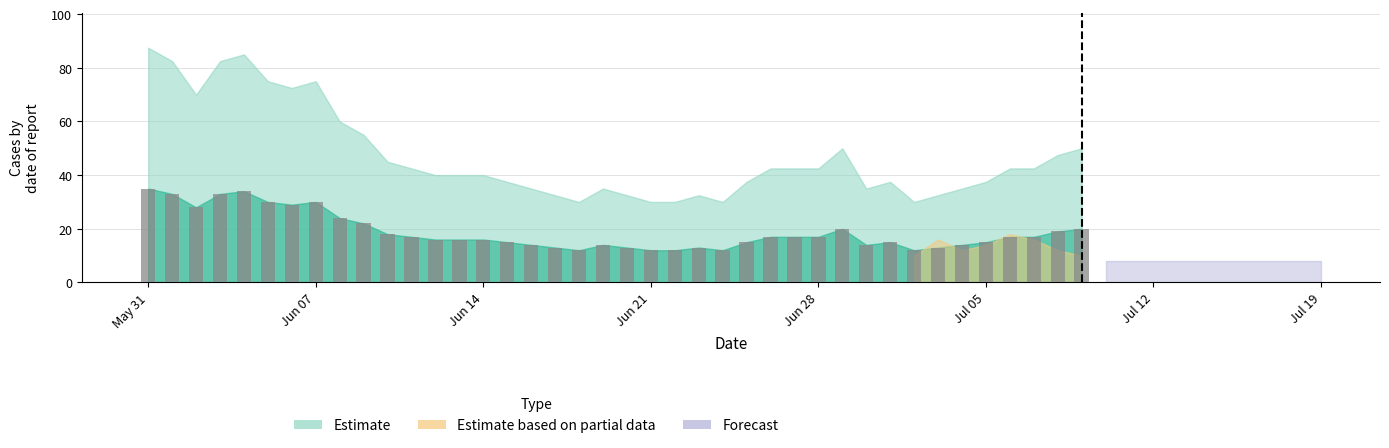

What is the minimum value shown in the chart?

12